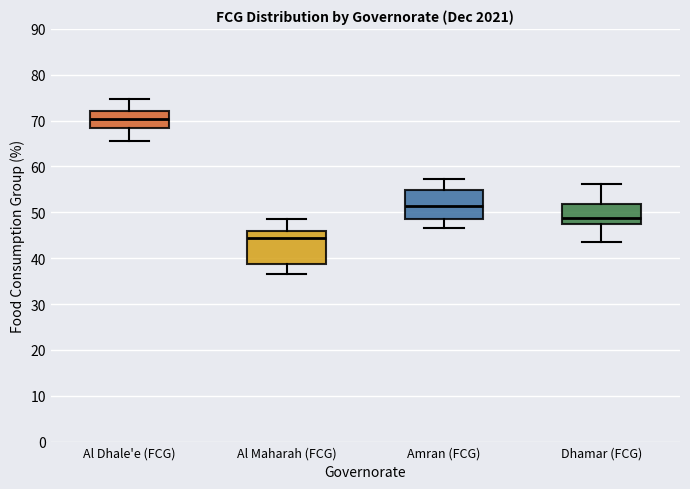

Which box's median line is the lowest?

Al Maharah (FCG)